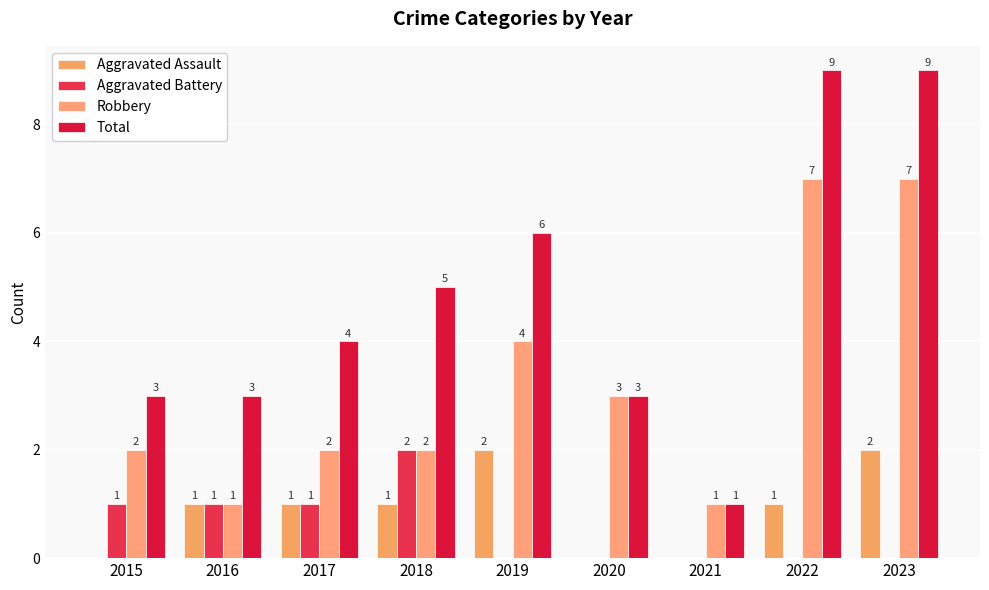

What is the average value of the Aggravated Battery series?

1